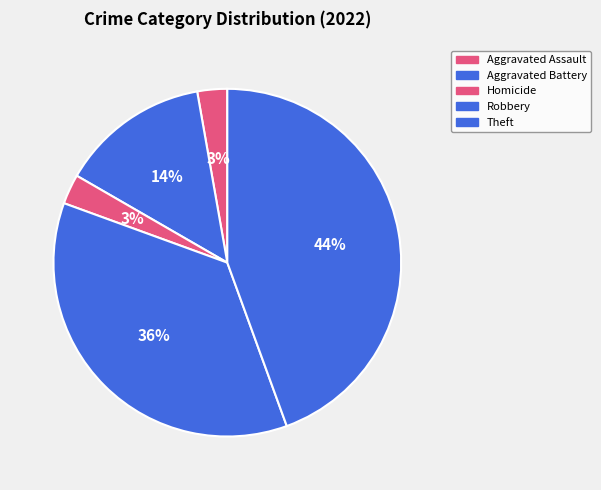

The Aggravated Battery slice represents 1% of the pie. True or false?

False